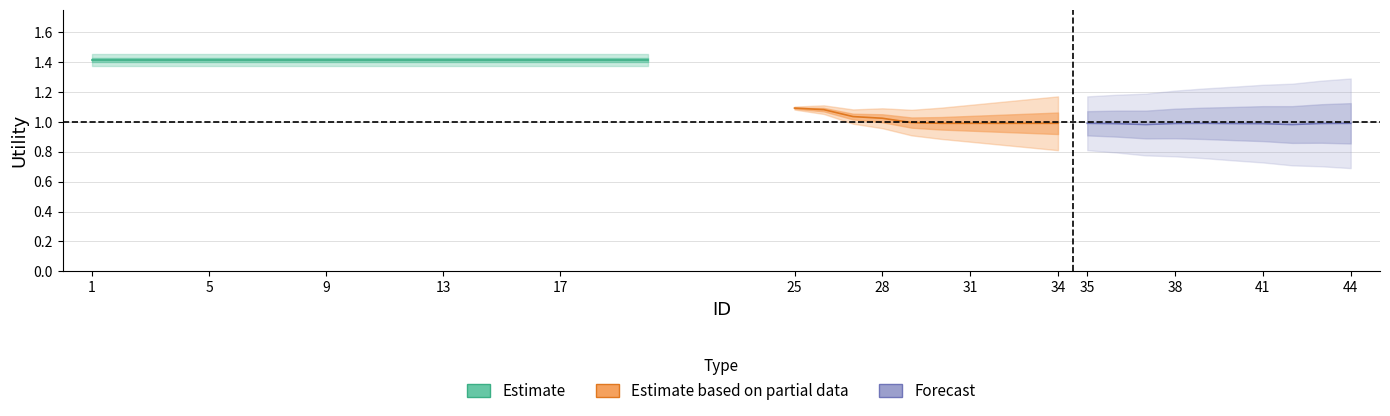

True or false: Forecast and Estimate based on partial data cross at least once.

False